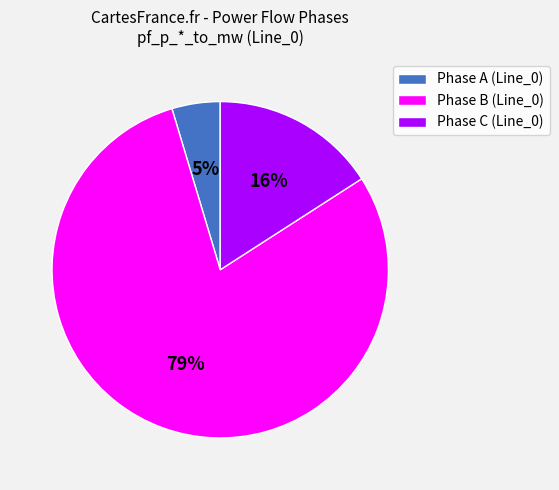

To the nearest percent, what is the average slice percentage?

33%